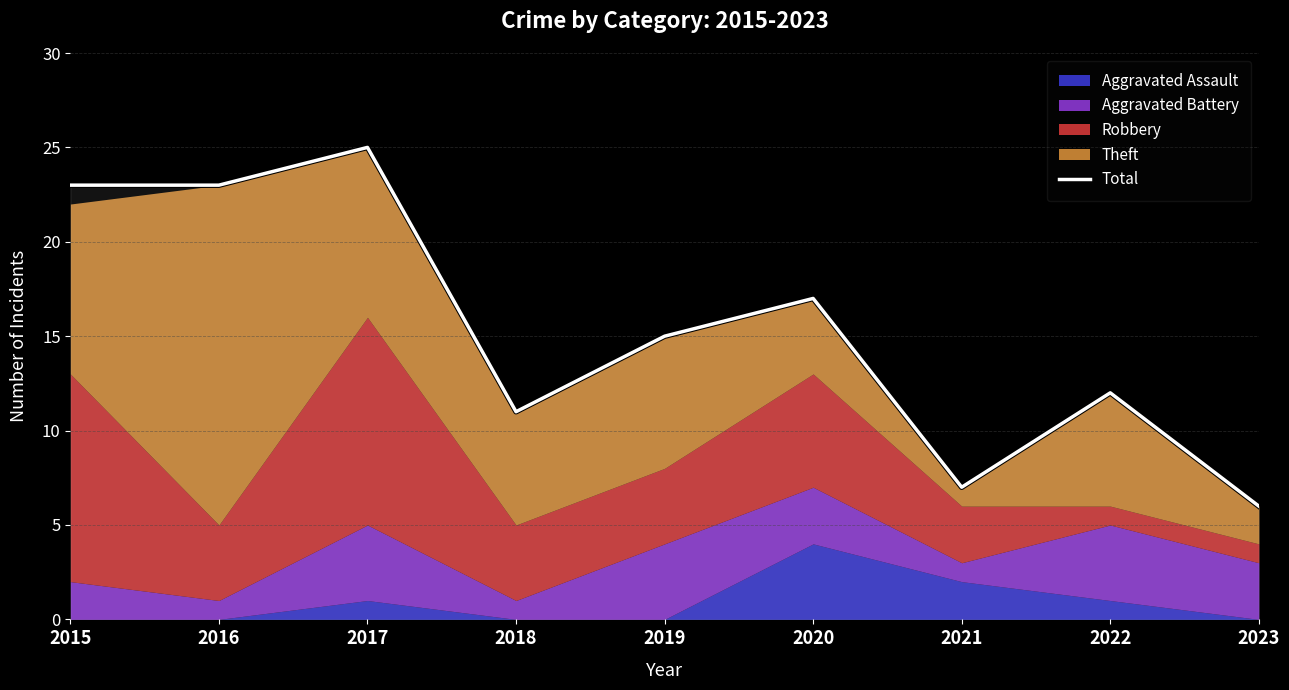

List the labels in order of value, smallest first.

2023, 2021, 2018, 2022, 2019, 2020, 2015, 2016, 2017